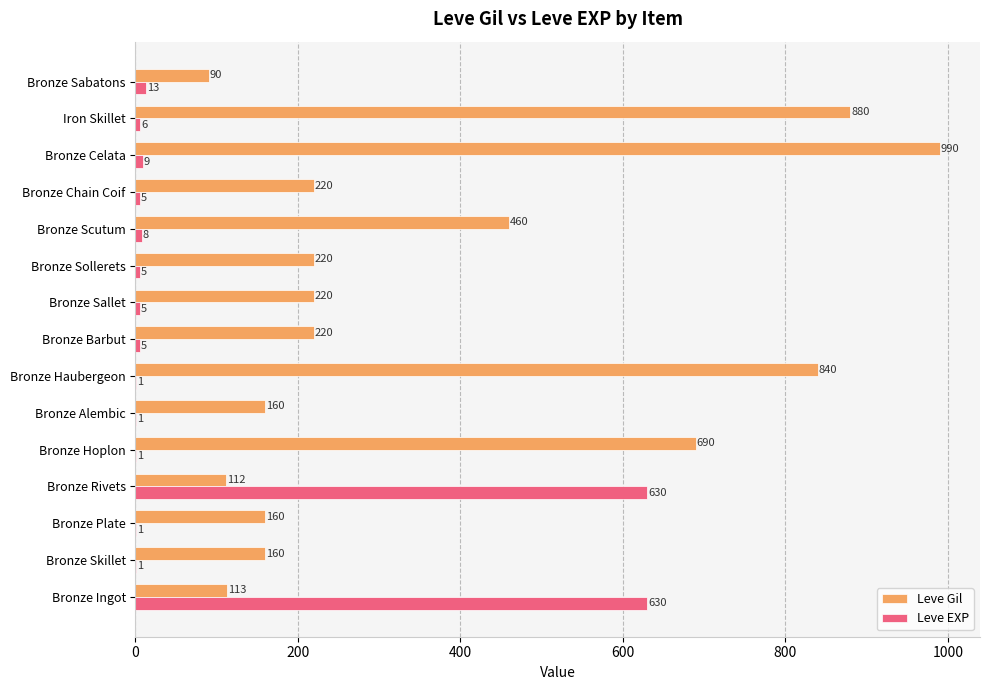

Which series has the largest total across all categories?

Leve Gil